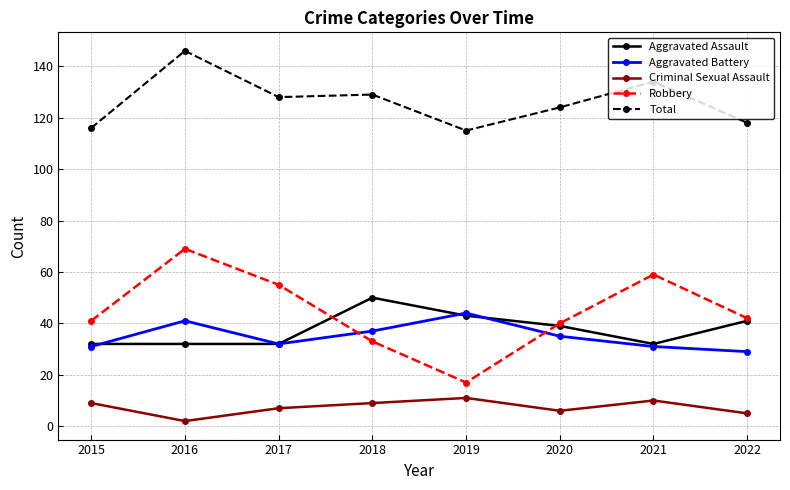

The Criminal Sexual Assault series shows 5 at 2022. True or false?

True